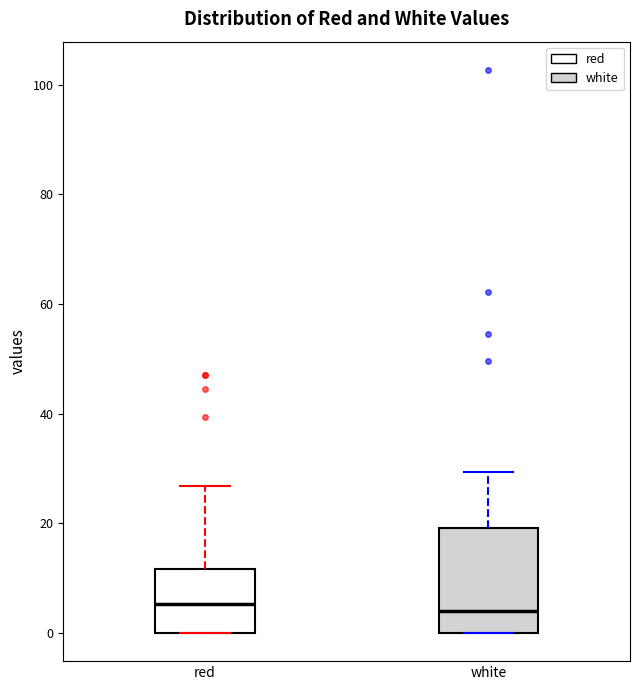

Reading left to right, read every box against the y-axis: the position of its median line, the range the box covers, and the ends of its whiskers. The values are not printed on the chart, so give them approximately, as read against the axis.

red: median 6, box 0 to 12, whiskers 0 to 26
white: median 4, box 0 to 20, whiskers 0 to 30